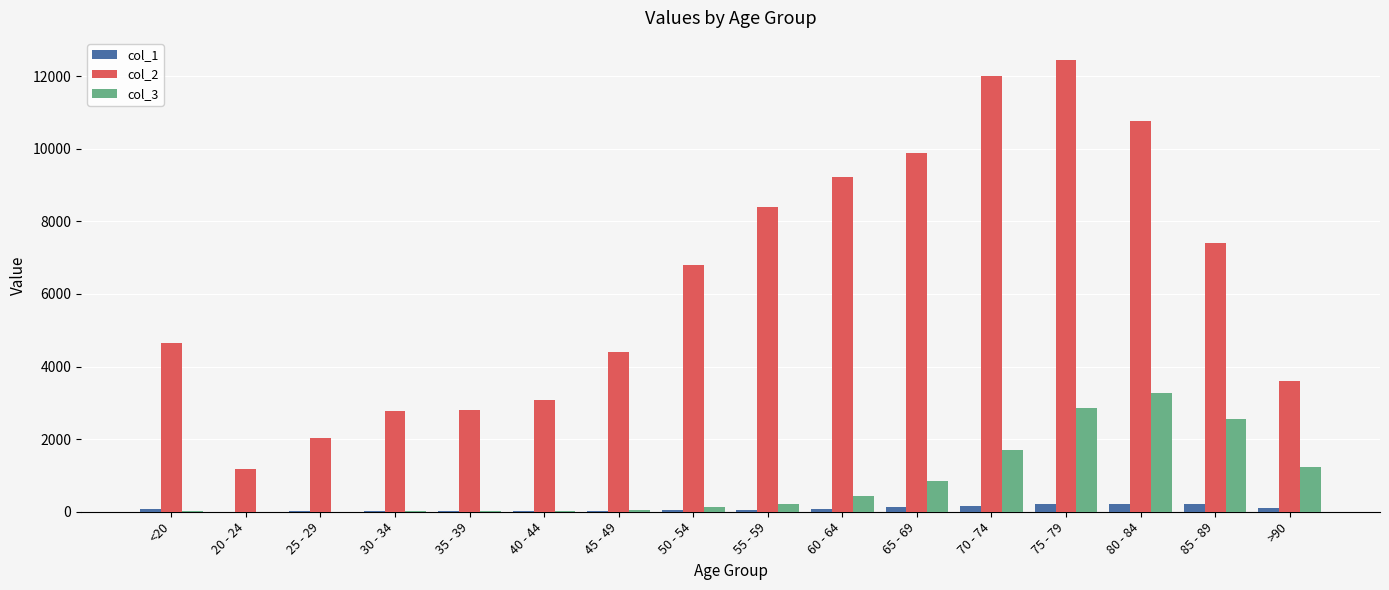

What is the maximum value shown in the chart?

12434